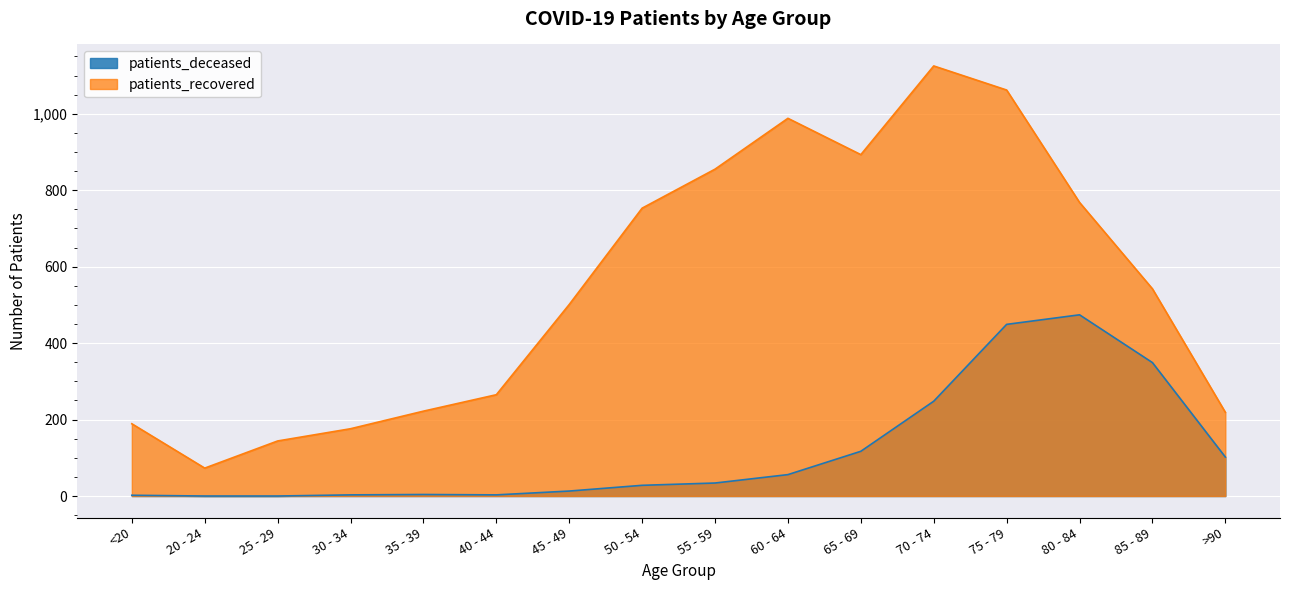

At which label does patients_recovered reach its minimum?

20 - 24